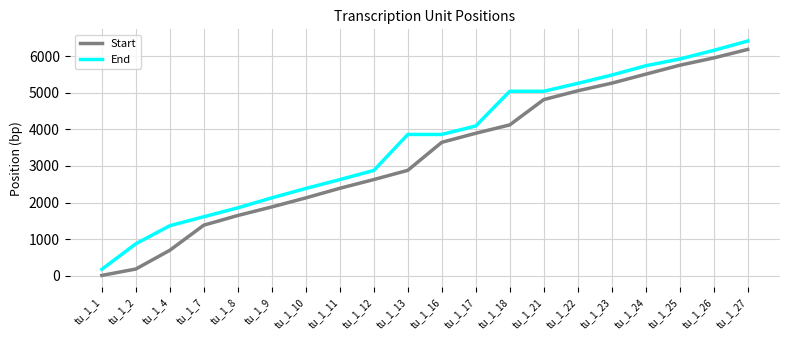

What is the sum of all Start values?

65978